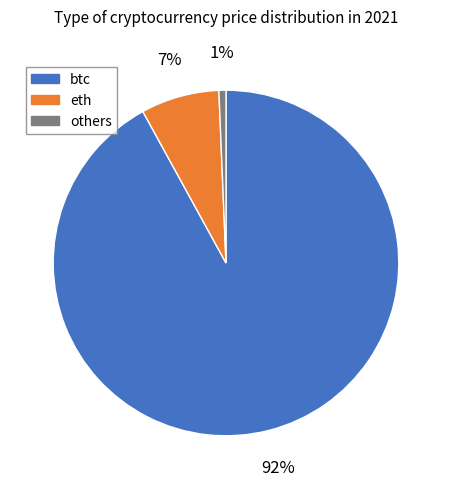

What is the largest slice in the pie chart?

btc